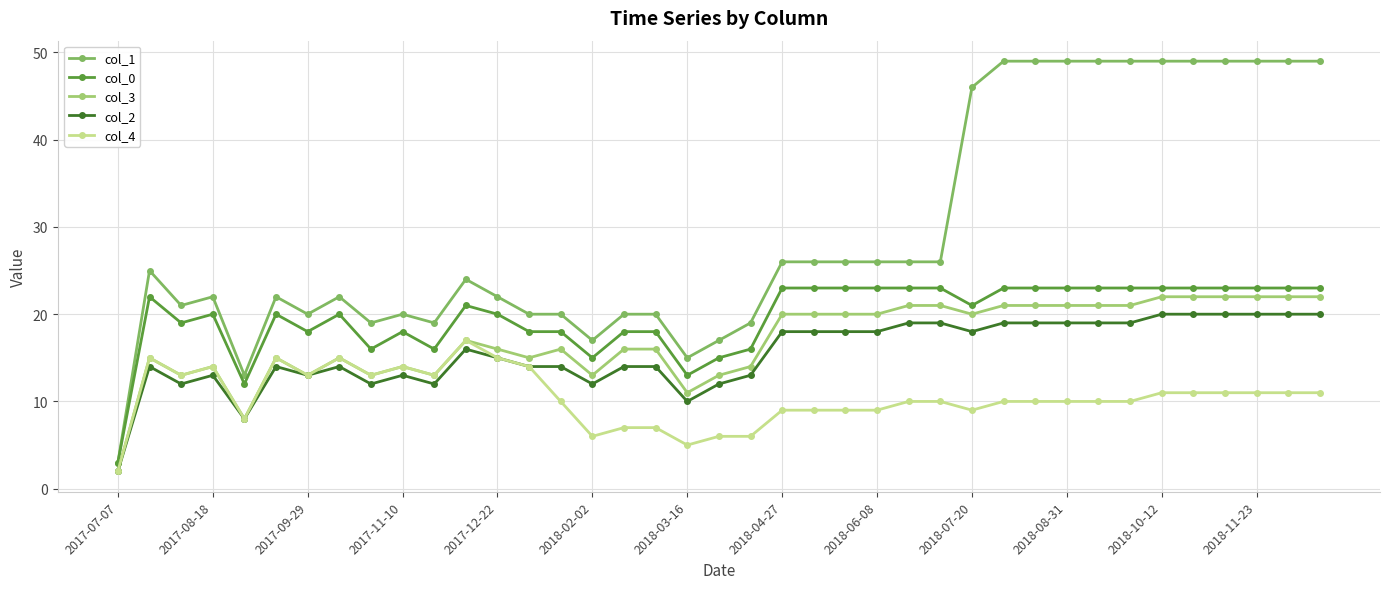

What is the difference between the maximum and minimum values in the col_2 series?

18